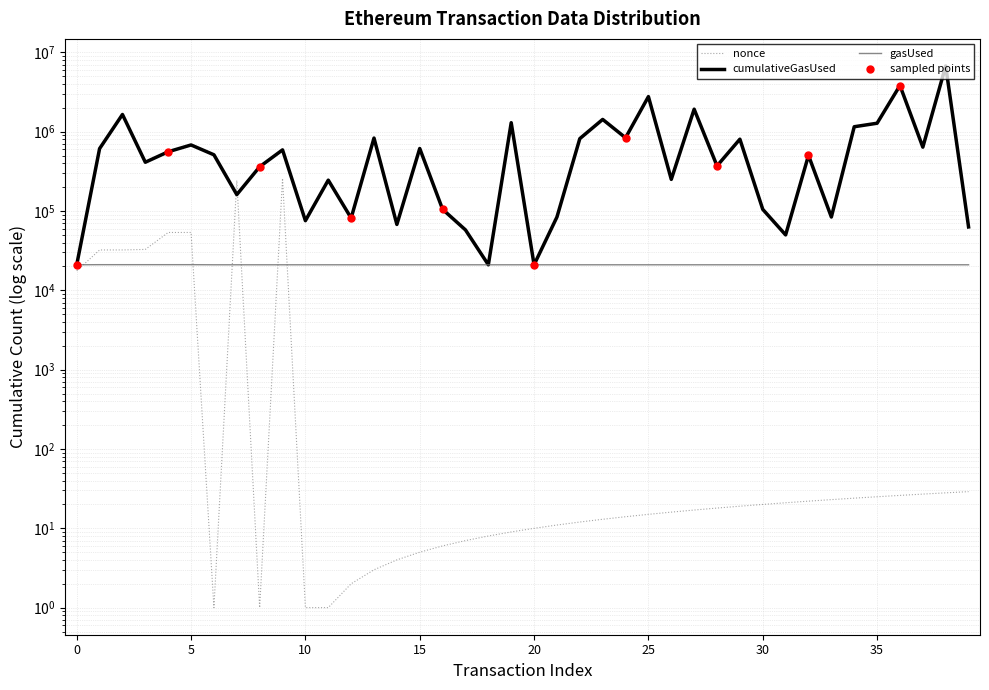

At which category does nonce reach its first local valley?

6